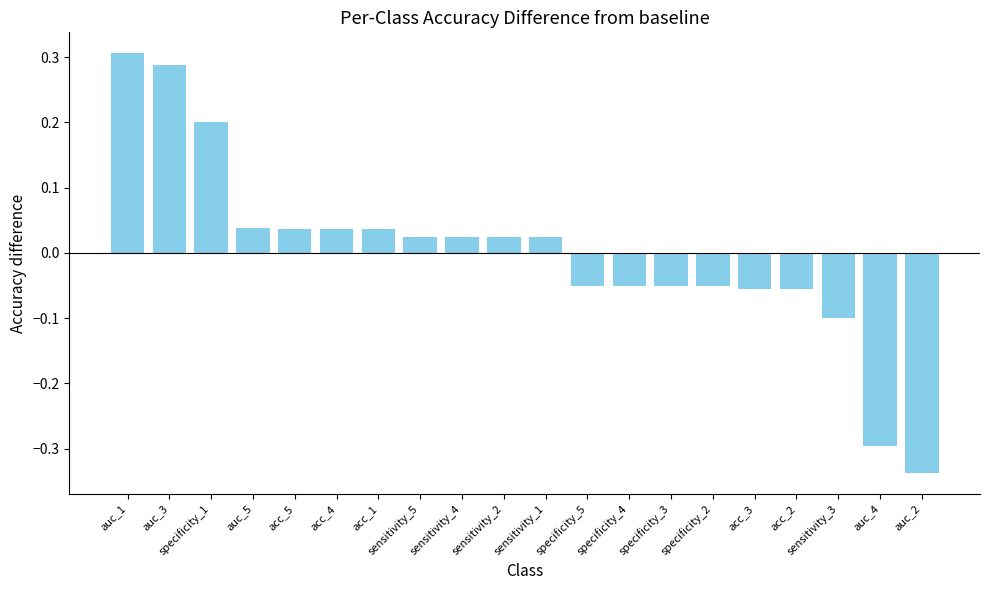

At which label does the data first exceed 0?

auc_1